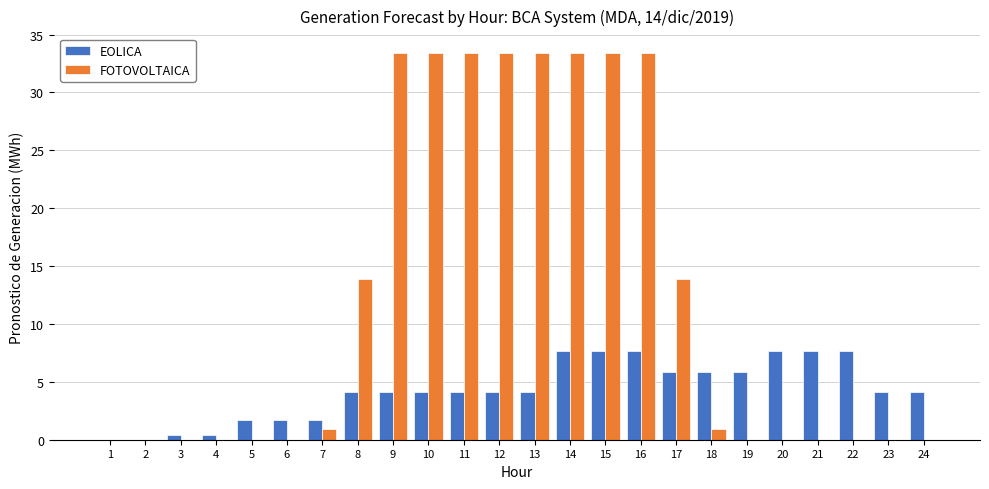

Reading right to left, transcribe all the data shown in this chart.

EOLICA: 4.2	4.2	7.7	7.7	7.7	5.9	5.9	5.9	7.7	7.7	7.7	4.2	4.2	4.2	4.2	4.2	4.2	1.7	1.7	1.7	0.4	0.4	0.0	0.0
FOTOVOLTAICA: 0.0	0.0	0.0	0.0	0.0	0.0	0.9	13.9	33.4	33.4	33.4	33.4	33.4	33.4	33.4	33.4	13.9	0.9	0.0	0.0	0.0	0.0	0.0	0.0